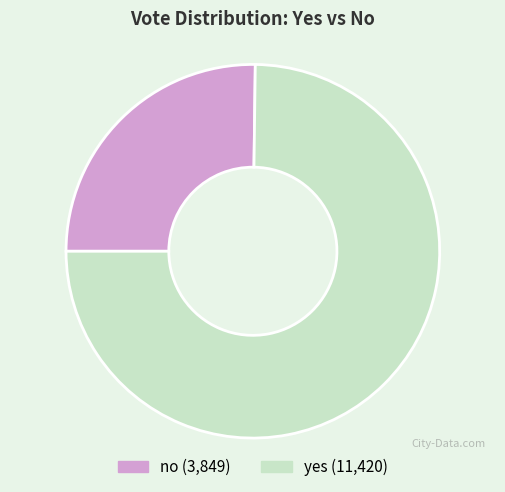

Rank the categories by value from lowest to highest.

no, yes